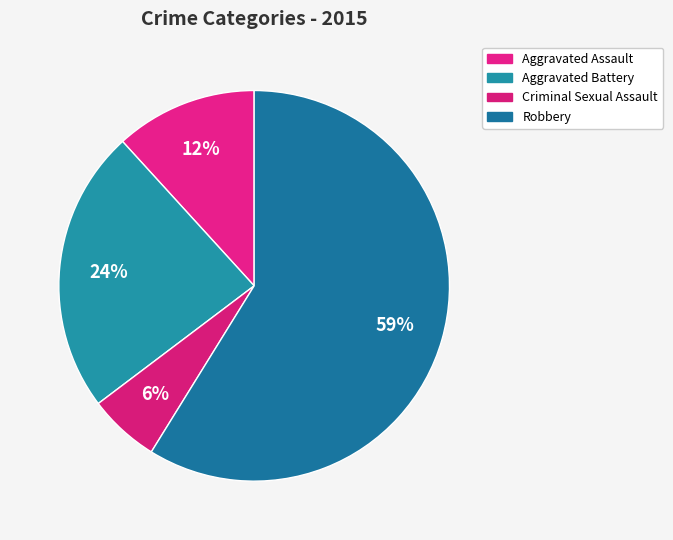

Count the number of slices in the pie.

4